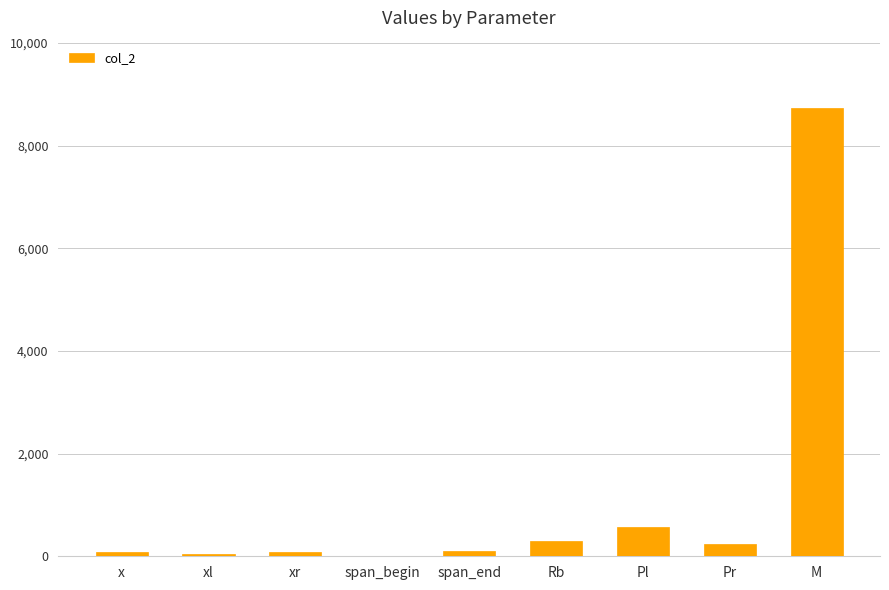

Are the bars grouped side by side (vs. stacked)?

No